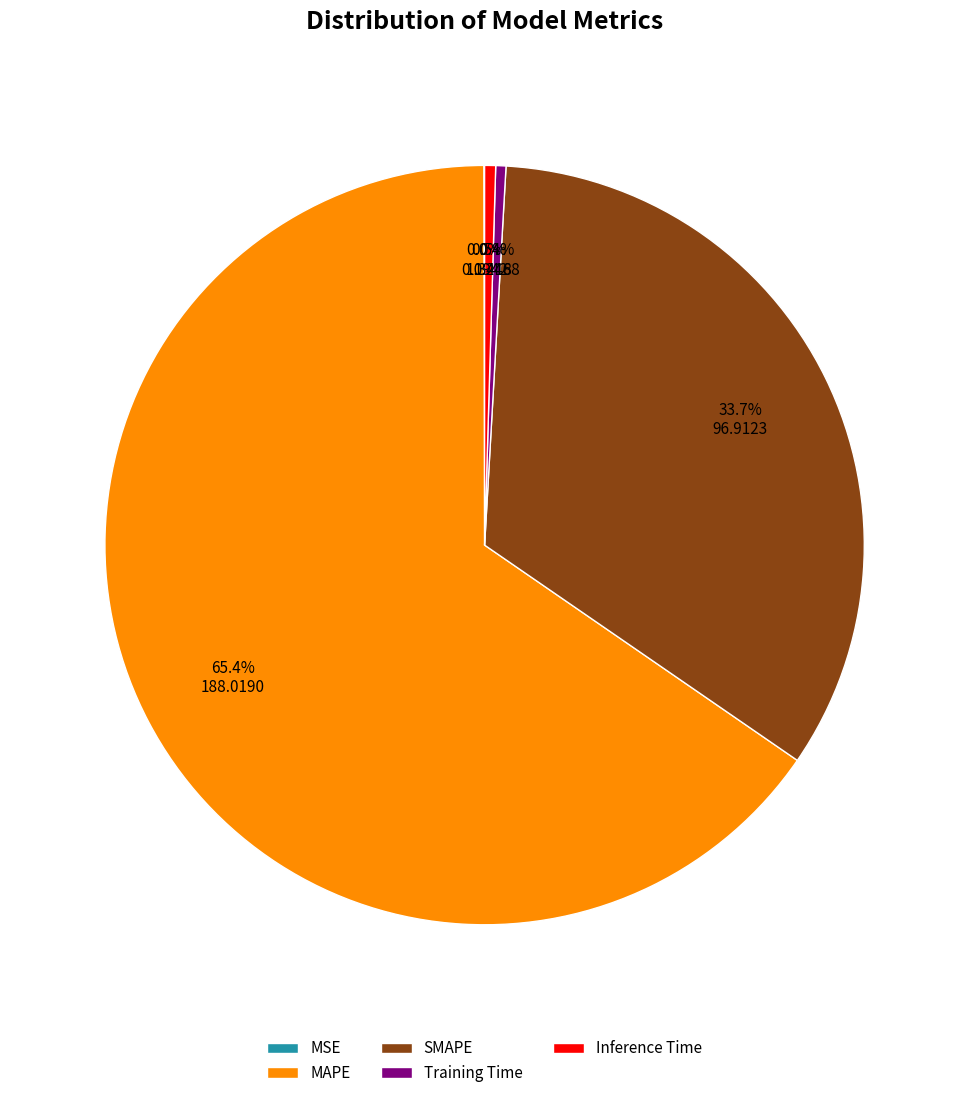

How much of the chart is everything except Inference Time?

99.5%